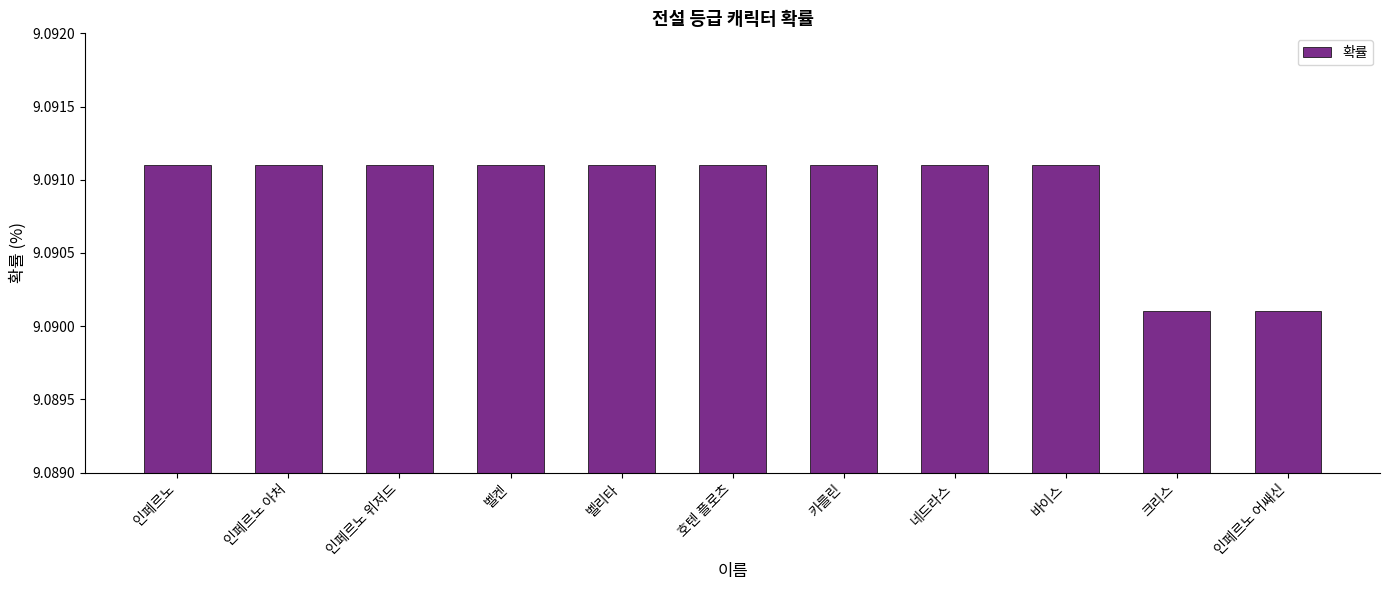

Is it true that the value at 호텐 플로츠 is 6.1?

False